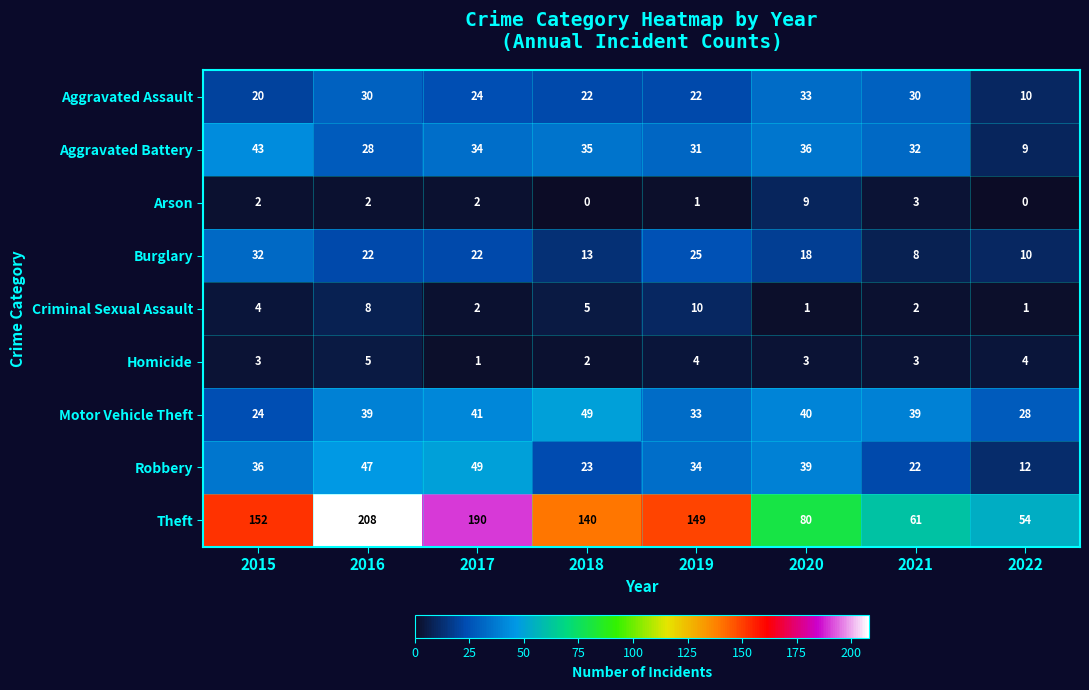

Which series has the largest range (max minus min)?

Theft